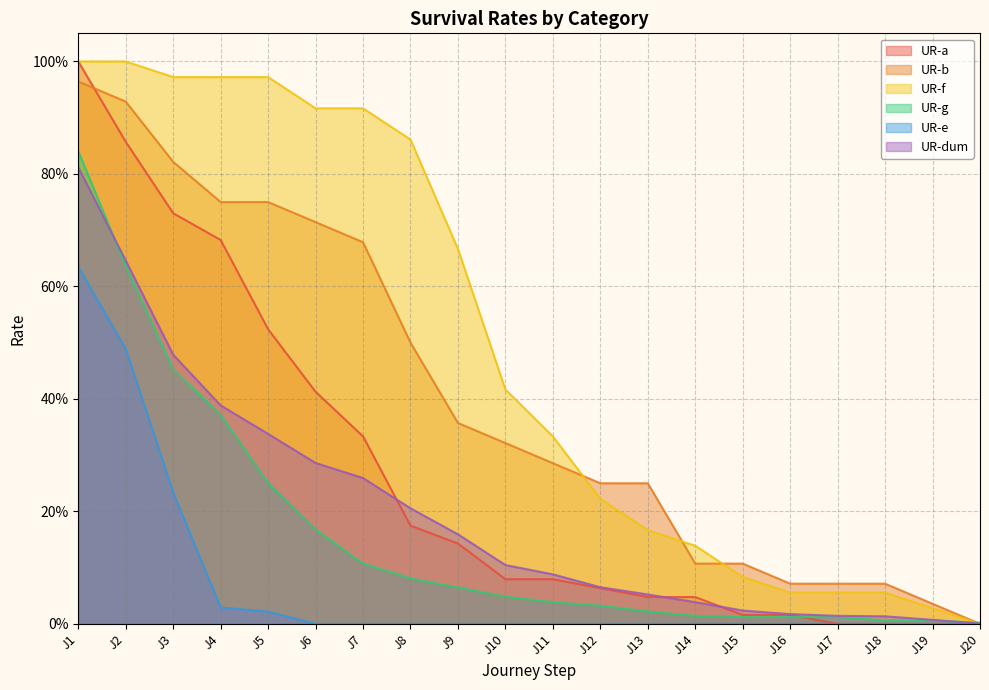

Rank the categories by UR-g value from highest to lowest.

J1, J2, J3, J4, J5, J6, J7, J8, J9, J10, J11, J12, J13, J14, J15, J16, J17, J18, J19, J20